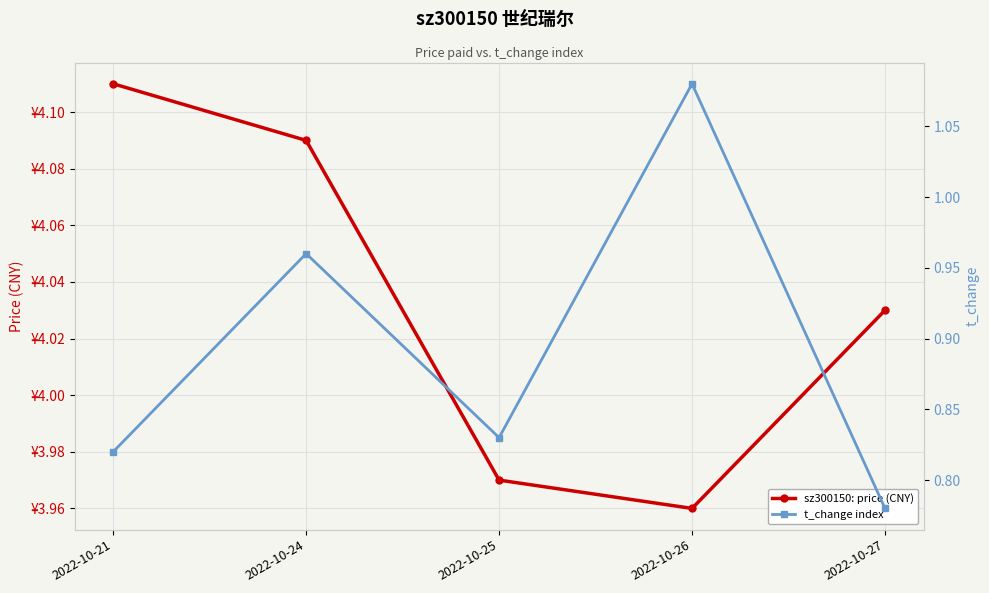

The t_change index series shows 1.1 at 2022-10-26. True or false?

True